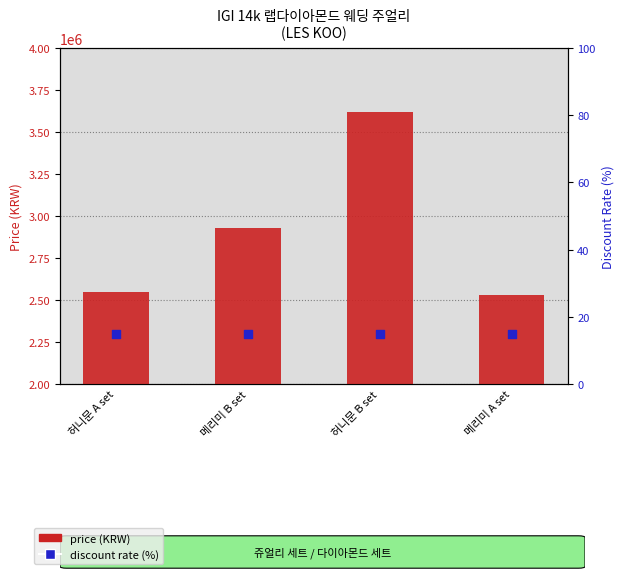

Which series reaches the minimum Y coordinate?

discount rate (%)